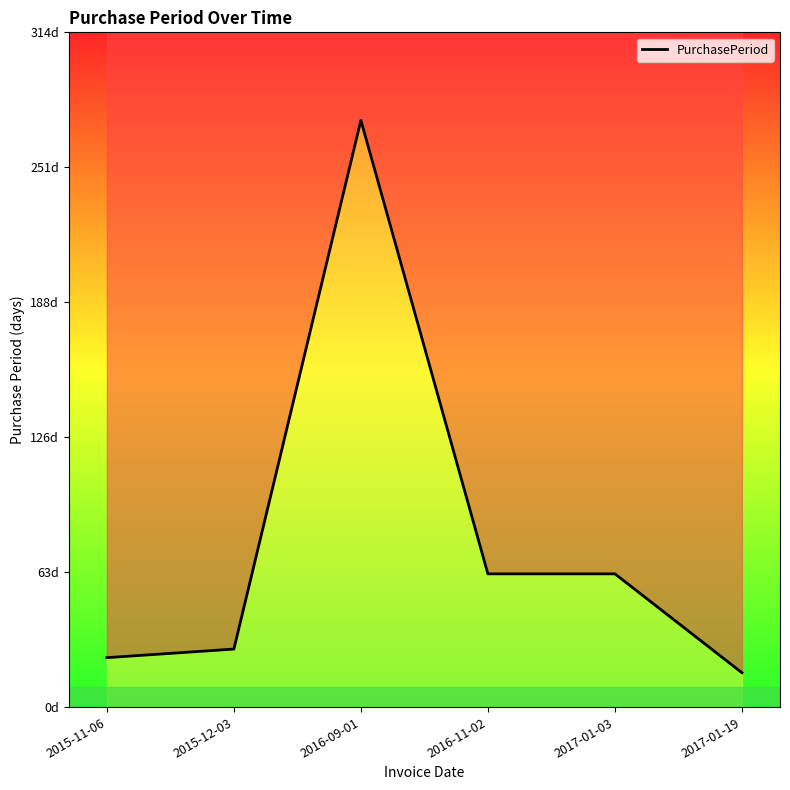

What is the difference between the maximum and minimum values?

257